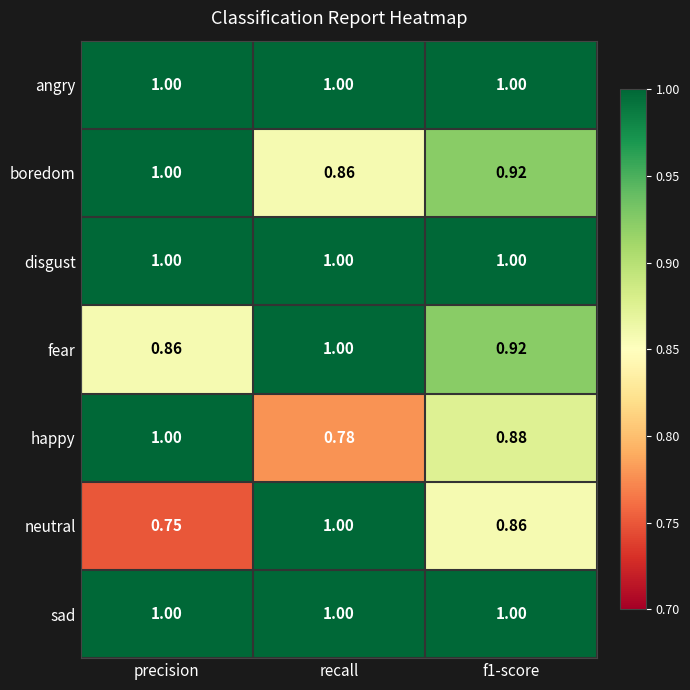

Which label corresponds to the smallest value in the chart?

precision